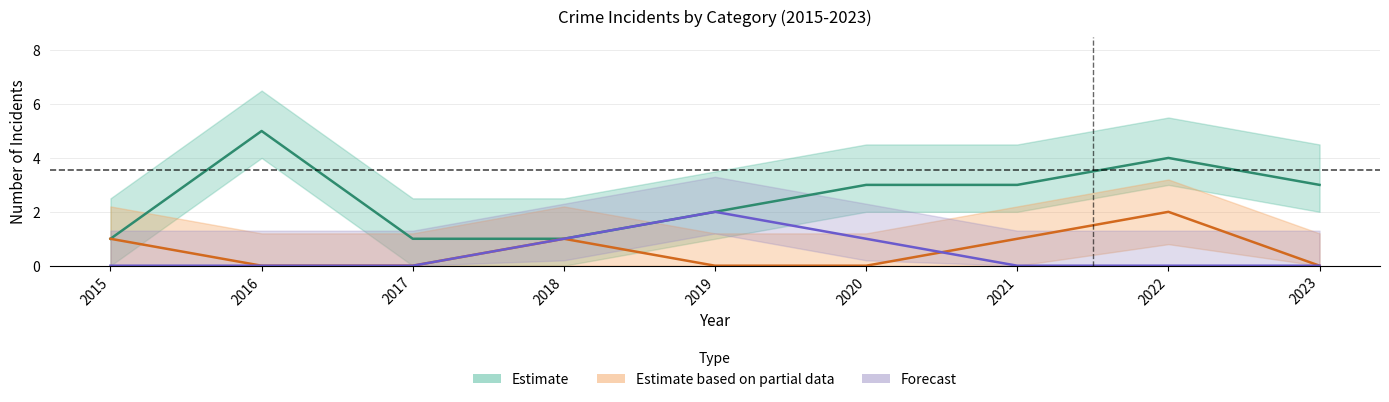

In Aggravated Battery, how many points are higher than both neighbors (excluding endpoints)?

2